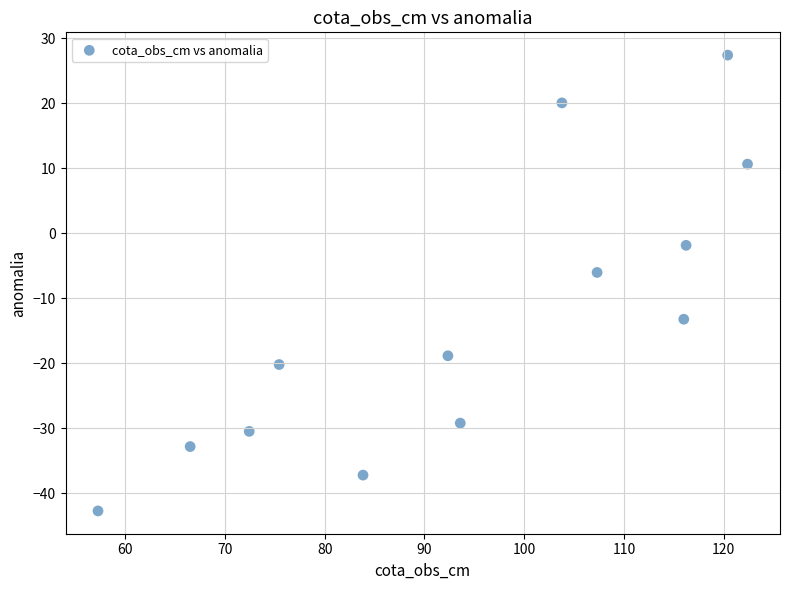

What is the range of X values (max minus min)?

65.1